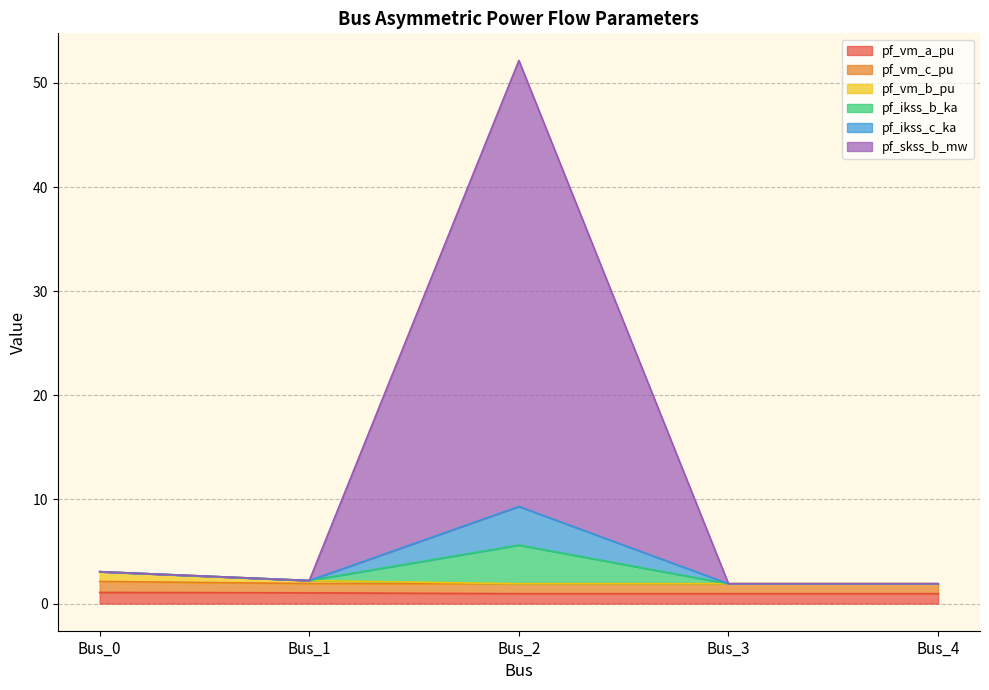

Which label corresponds to the largest value in the chart?

Bus_2